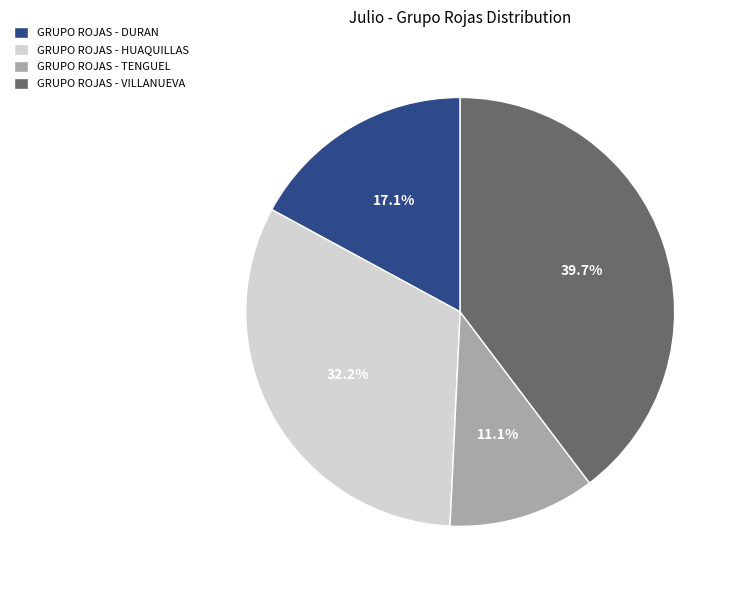

How much of the chart is everything except GRUPO ROJAS - DURAN?

82.9%